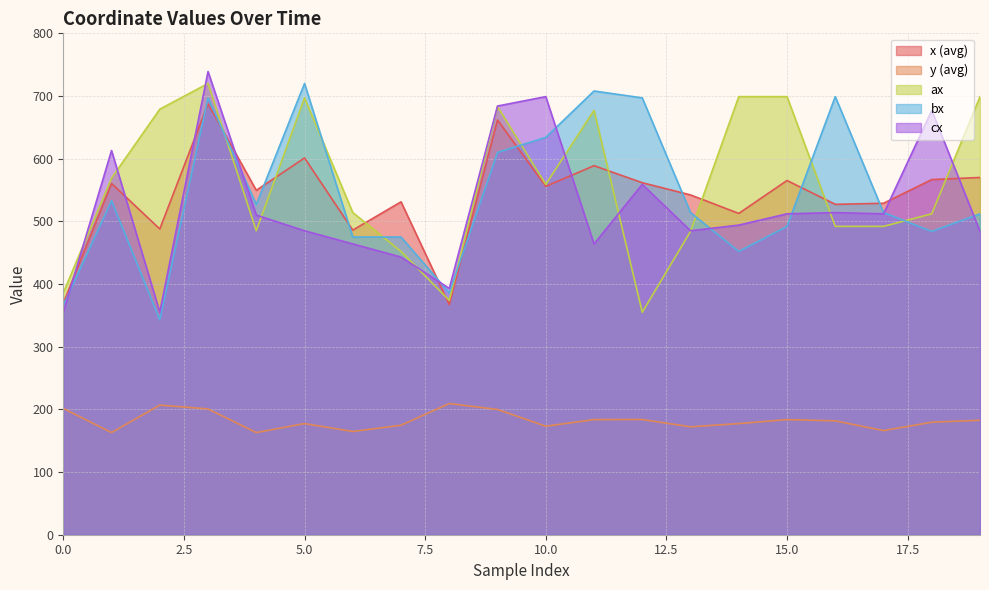

Which series ends up on top after the final intersection of cx and ax?

ax